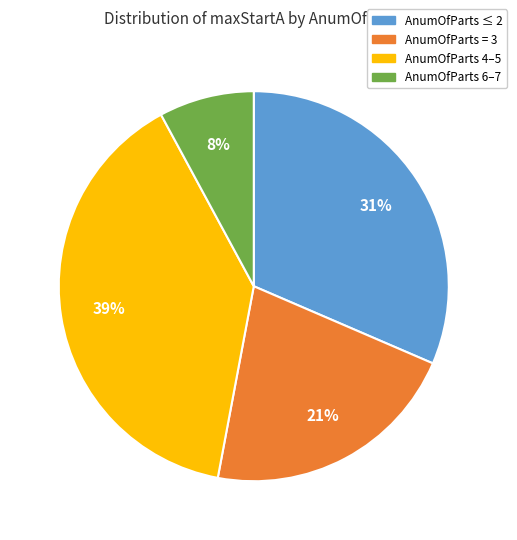

Count the number of slices in the pie.

4